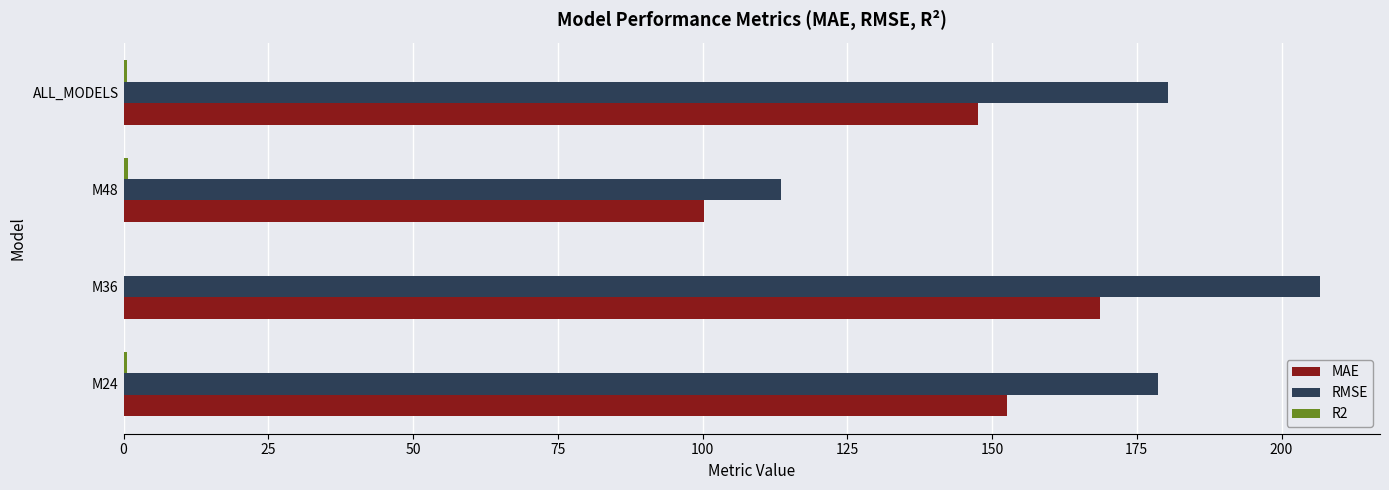

The RMSE series shows 178.6 at M24. True or false?

True